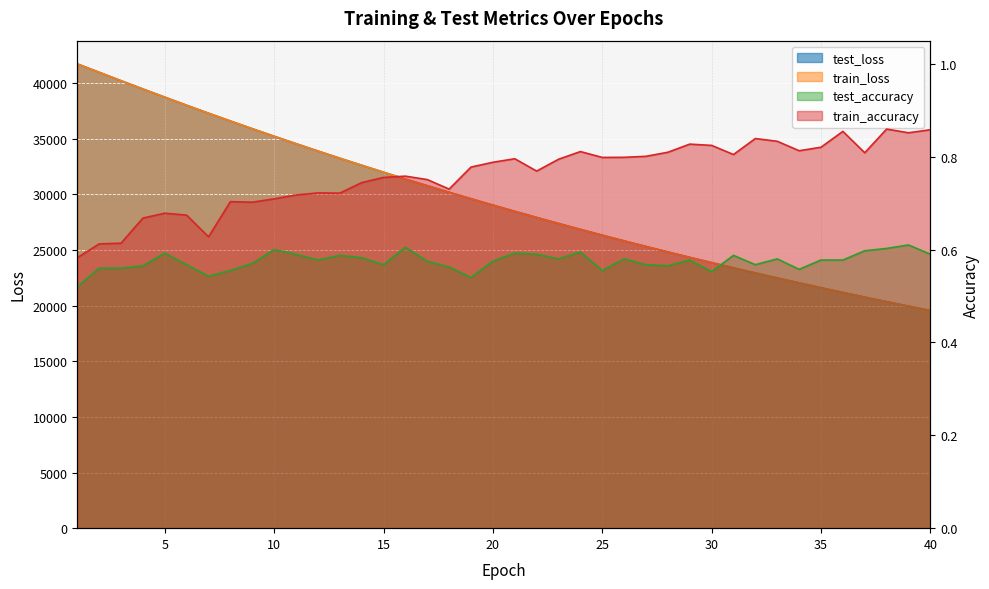

Between 13 and 19, which series saw the biggest shift?

train_loss